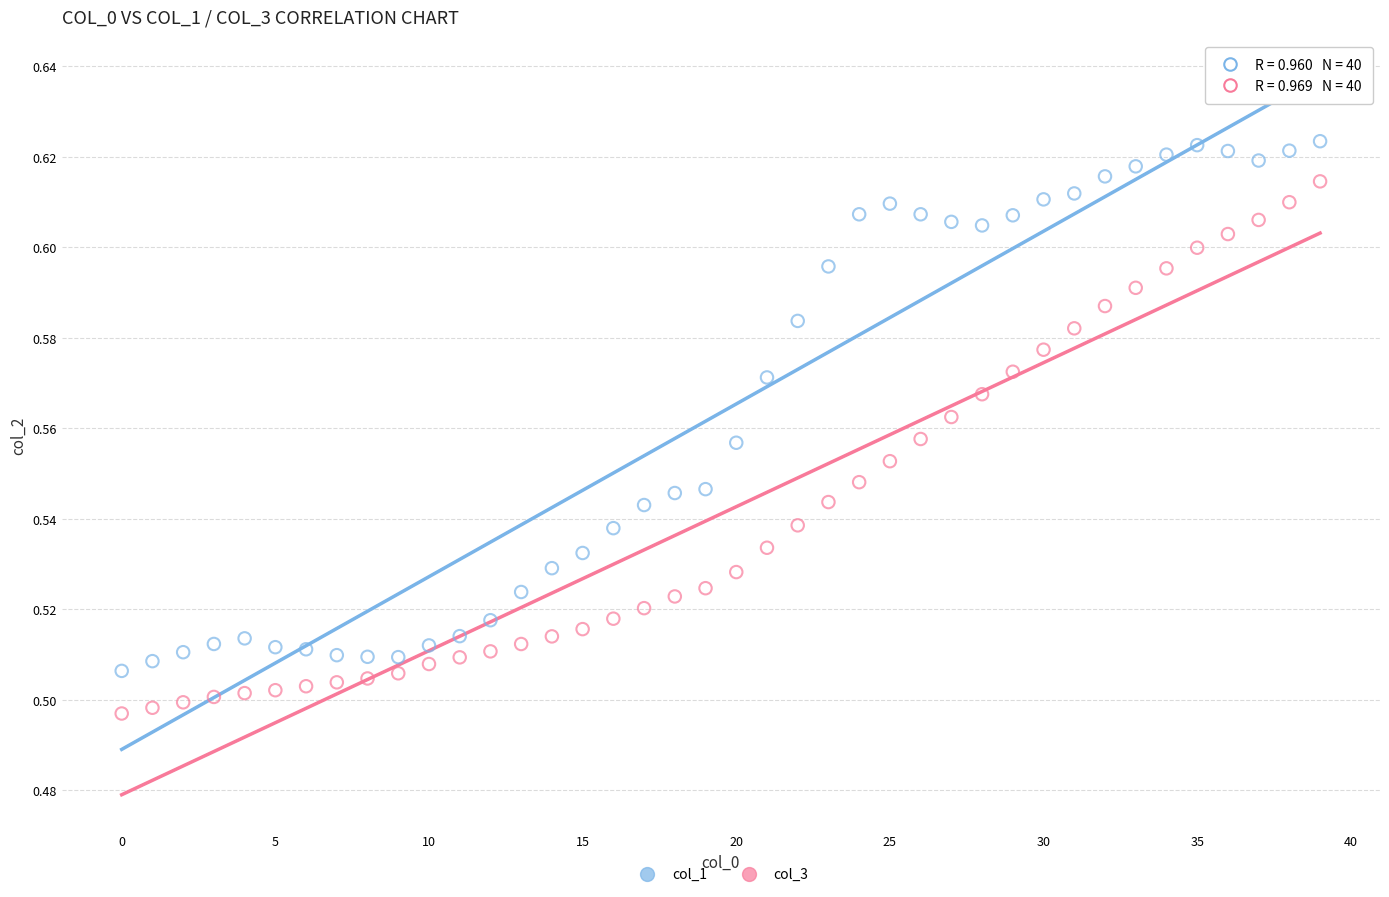

Which series contains the lowest Y value?

col_3